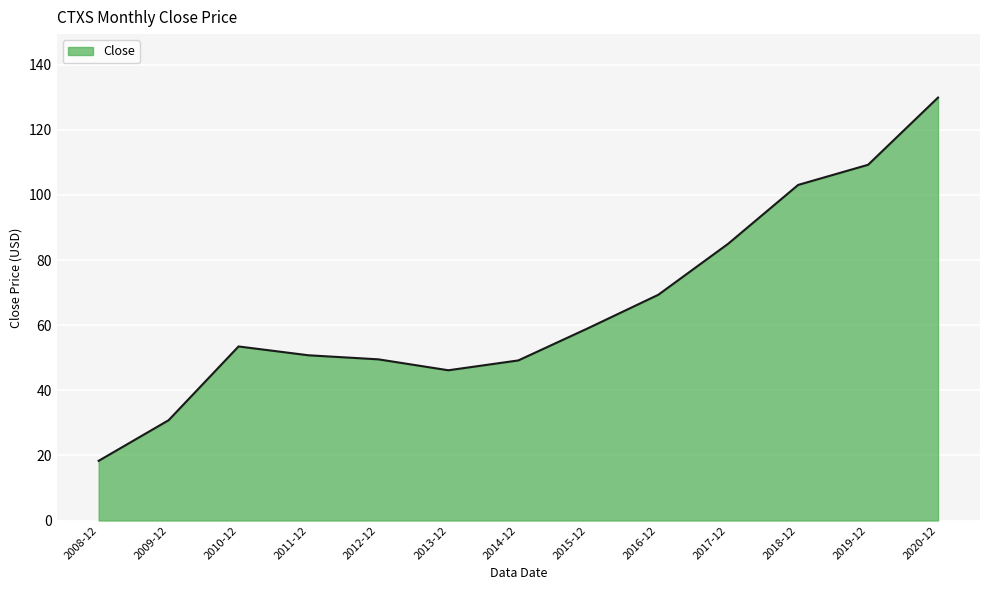

True or false: the data shows 27.7 at 2008-12.

False